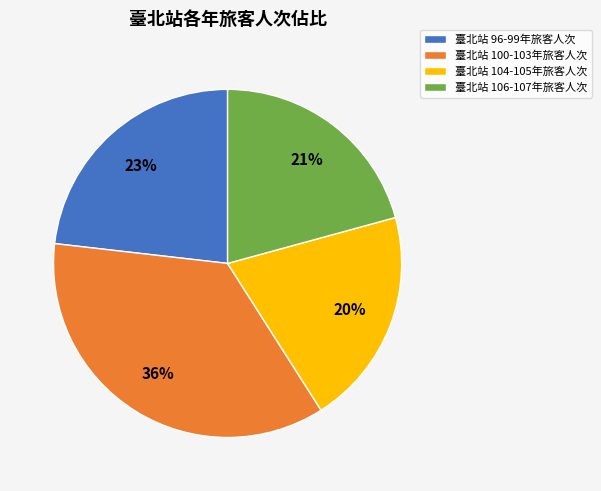

What is the smallest slice in the pie chart?

臺北站 104-105年旅客人次